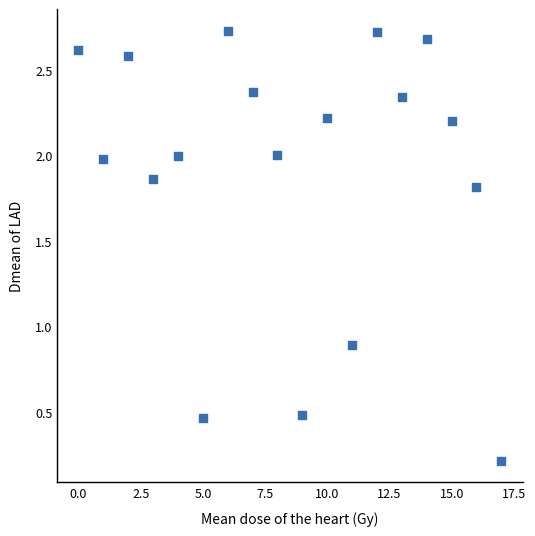

What Y value in the scatter plot is closest to 1?

0.9